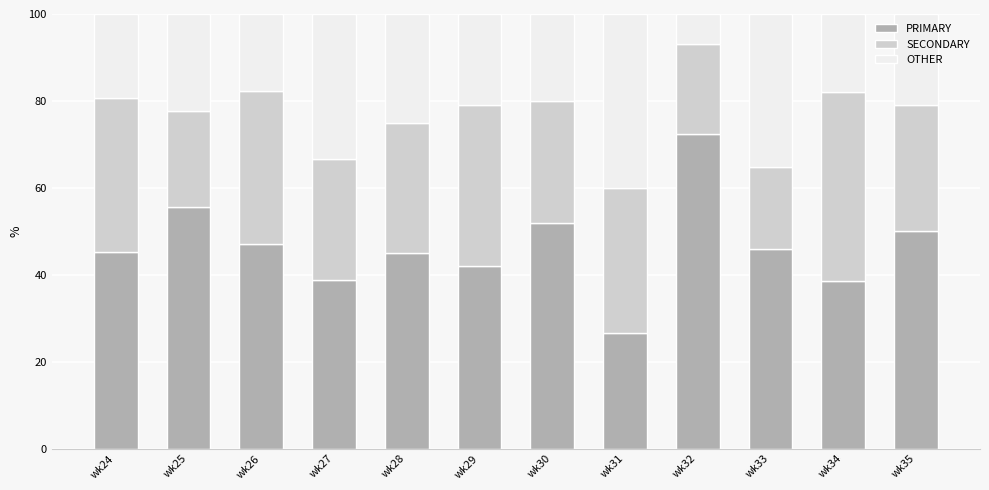

The PRIMARY series shows 20.3 at wk34. True or false?

False